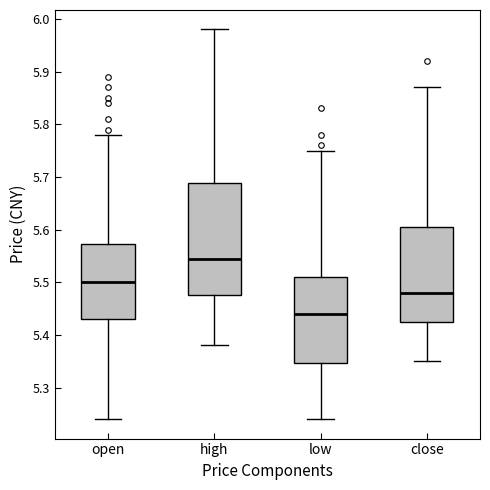

Reading left to right, read every box against the y-axis: the position of its median line, the range the box covers, and the ends of its whiskers. The values are not printed on the chart, so give them approximately, as read against the axis.

open: median 5.50, box 5.43 to 5.57, whiskers 5.24 to 5.78
high: median 5.55, box 5.48 to 5.69, whiskers 5.38 to 5.98
low: median 5.44, box 5.35 to 5.51, whiskers 5.24 to 5.75
close: median 5.48, box 5.43 to 5.61, whiskers 5.35 to 5.87